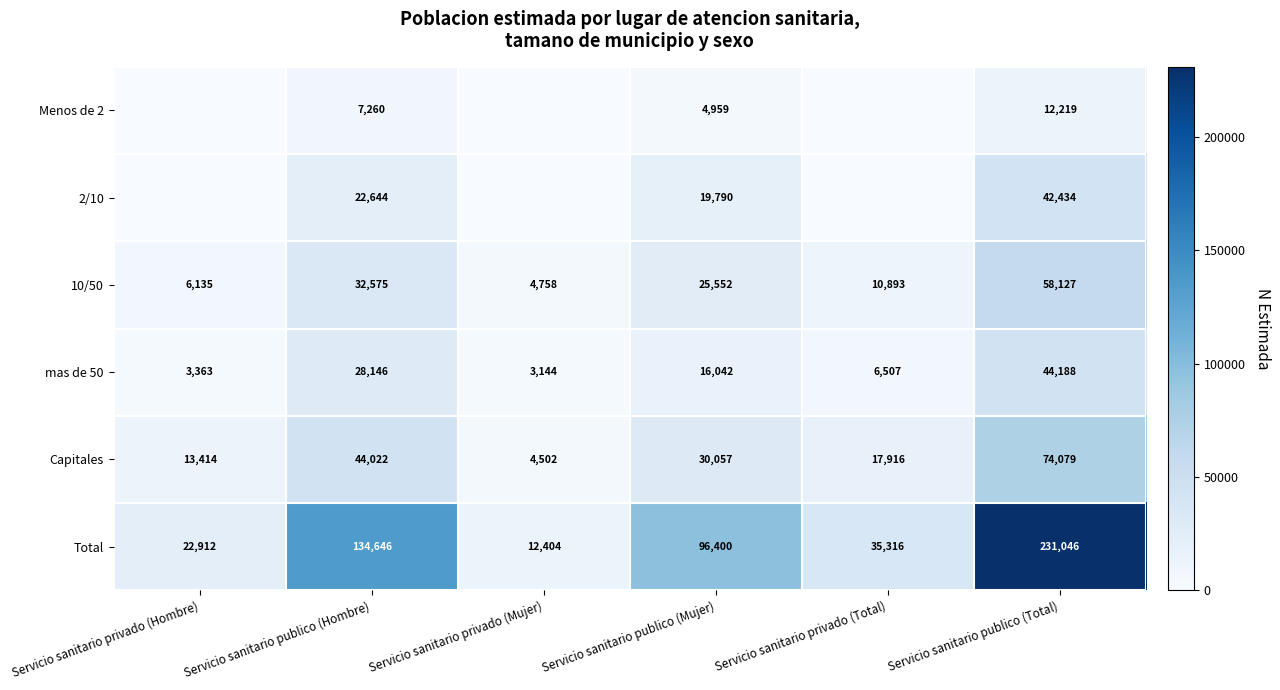

Rank the series at Servicio sanitario publico (Total) from highest to lowest value.

Total, Capitales, 10/50, mas de 50, 2/10, Menos de 2